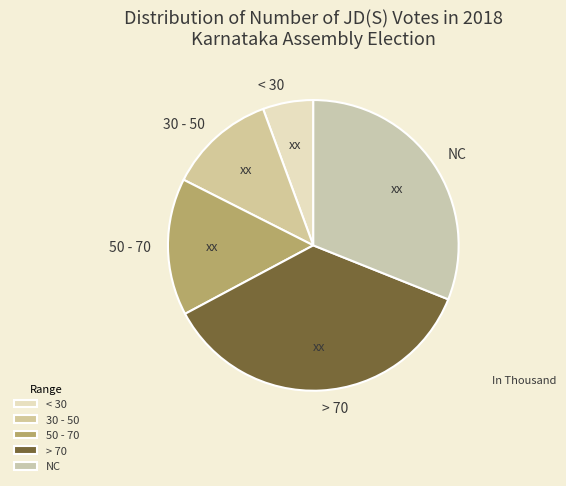

Rank the categories by value from highest to lowest.

> 70, NC, 50 - 70, 30 - 50, < 30